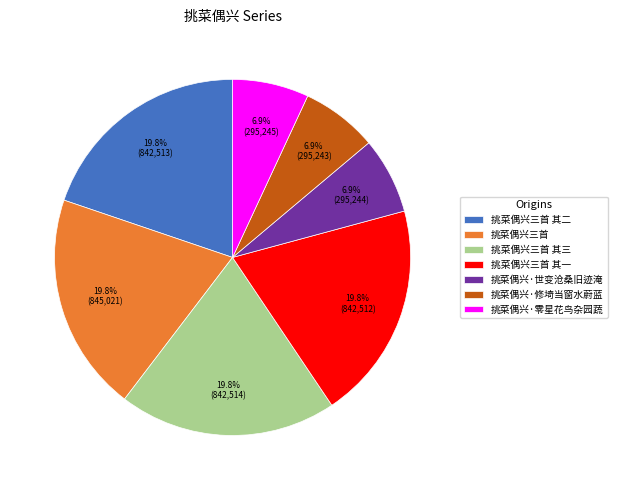

How many slices are in this pie chart?

7